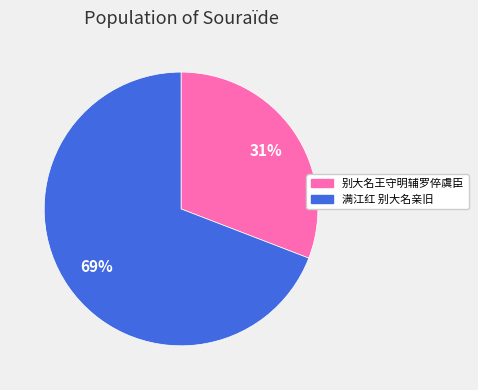

What percentage is the 满江红 别大名亲旧 slice, to the nearest percent?

69%